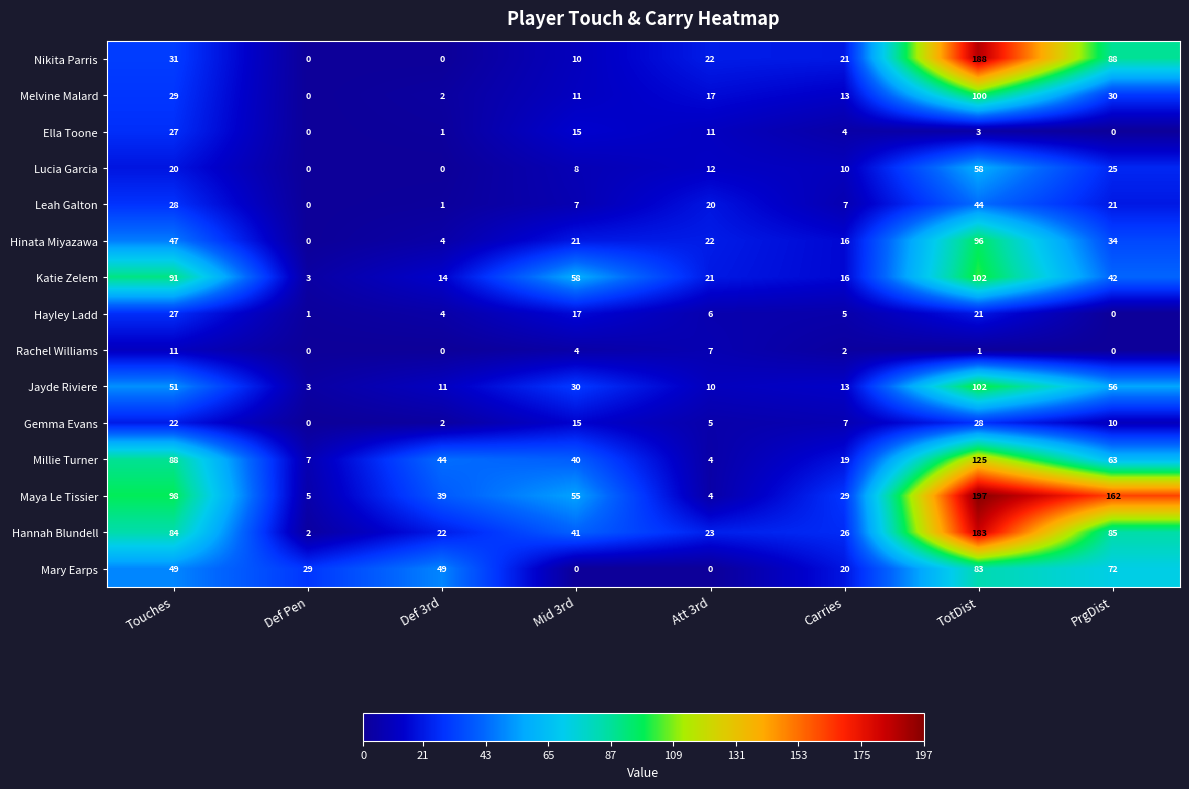

What is the average value of the Melvine Malard series?

25